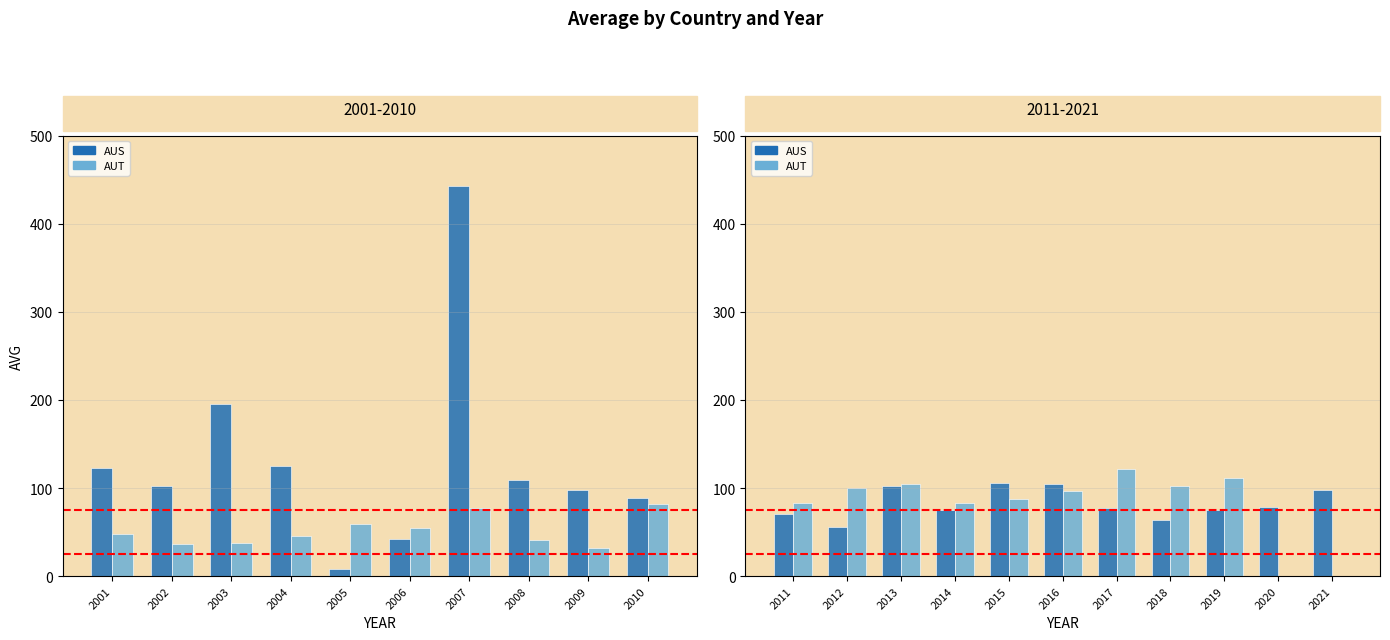

Which series has the largest total across all categories?

AUS